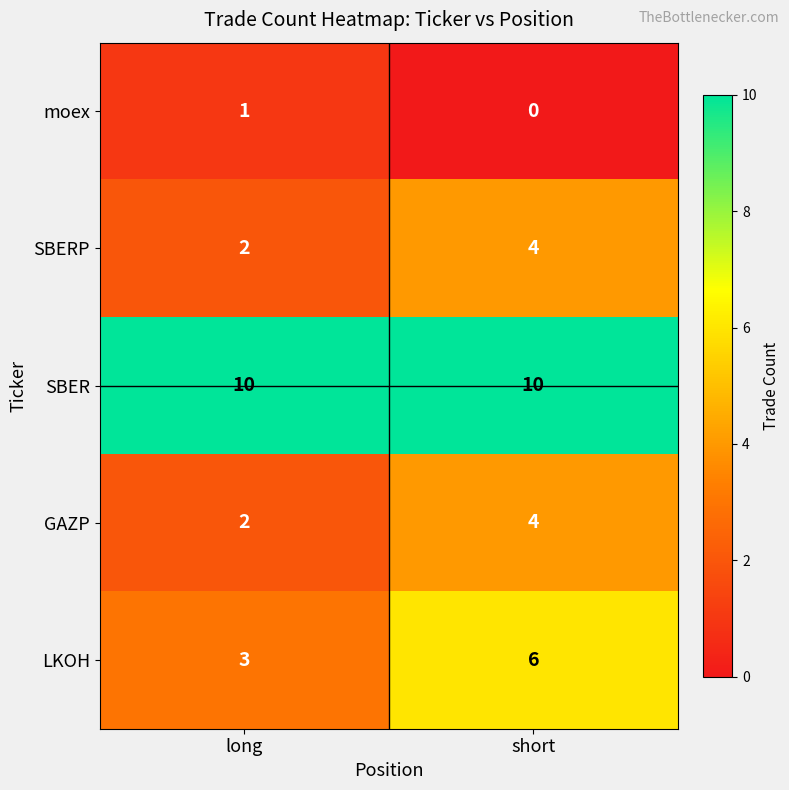

At which label does SBERP reach its peak?

short